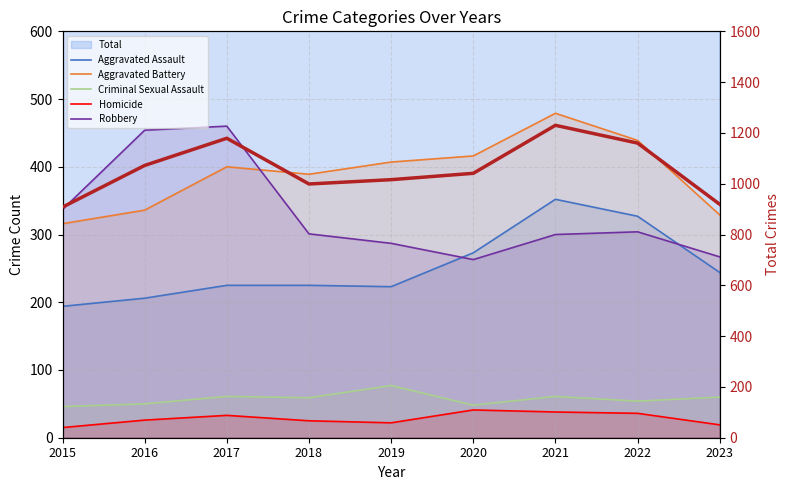

What is the average value of the Robbery series?

330